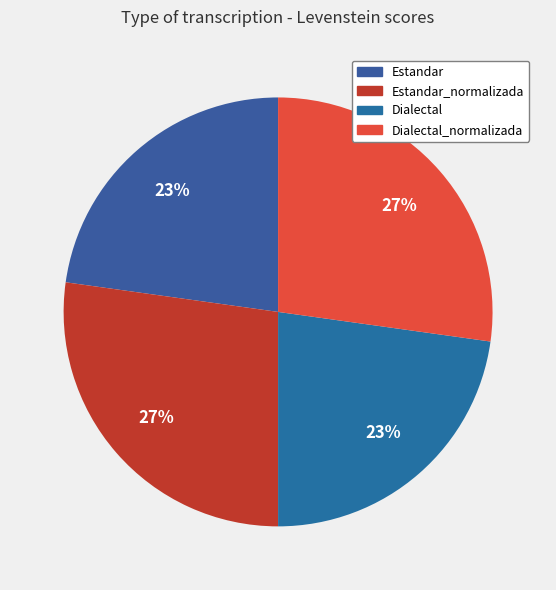

Which slice is the largest?

Estandar_normalizada